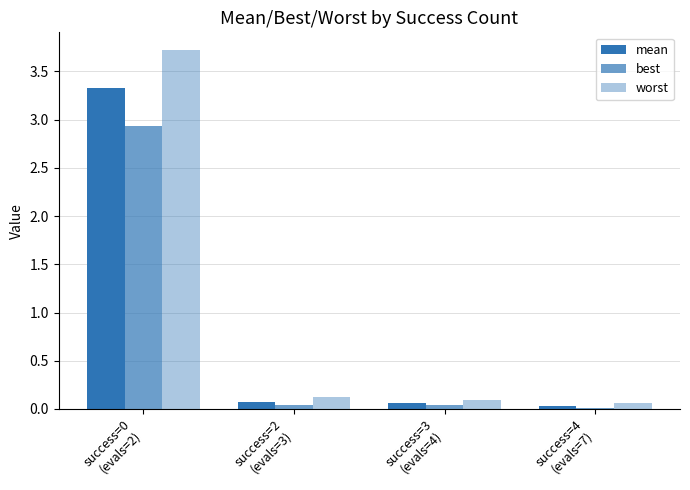

Are the bars grouped side by side (vs. stacked)?

Yes